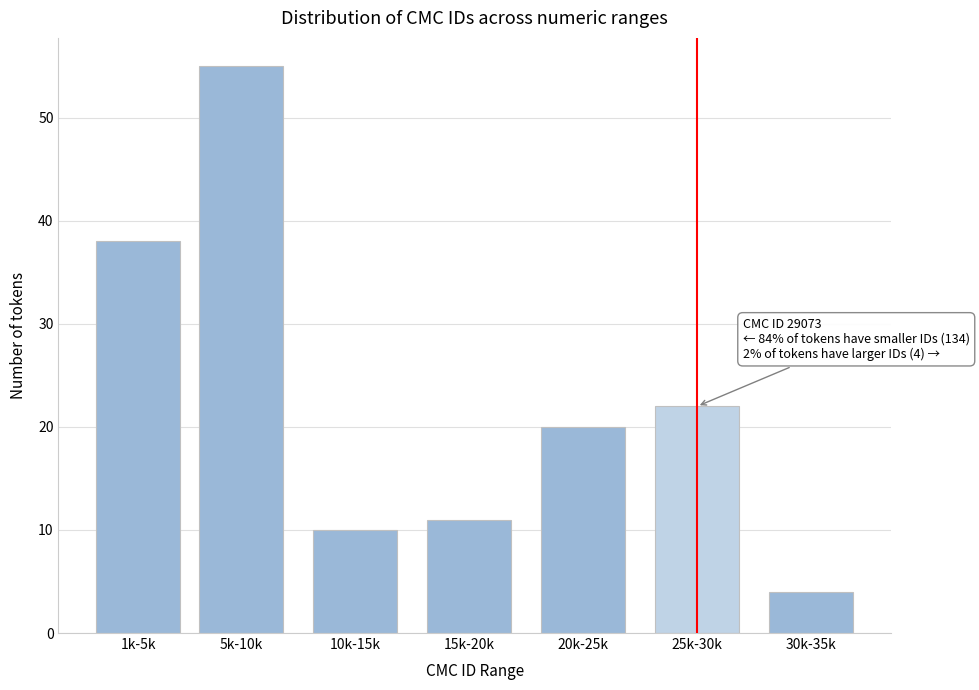

Reading right to left, transcribe all the data shown in this chart.

4	22	20	11	10	55	38